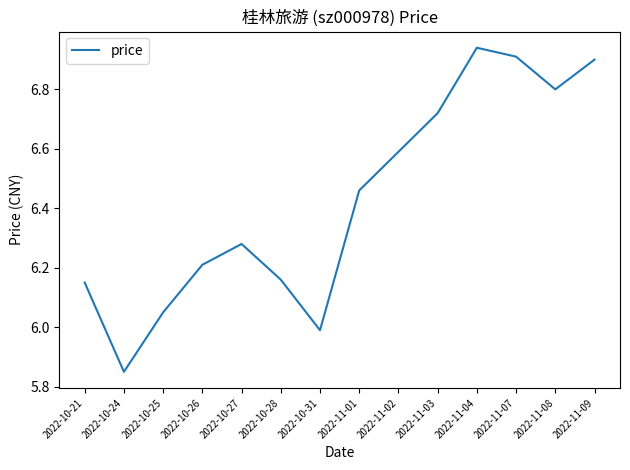

Rank the categories by value from highest to lowest.

2022-11-04, 2022-11-07, 2022-11-09, 2022-11-08, 2022-11-03, 2022-11-02, 2022-11-01, 2022-10-27, 2022-10-26, 2022-10-28, 2022-10-21, 2022-10-25, 2022-10-31, 2022-10-24